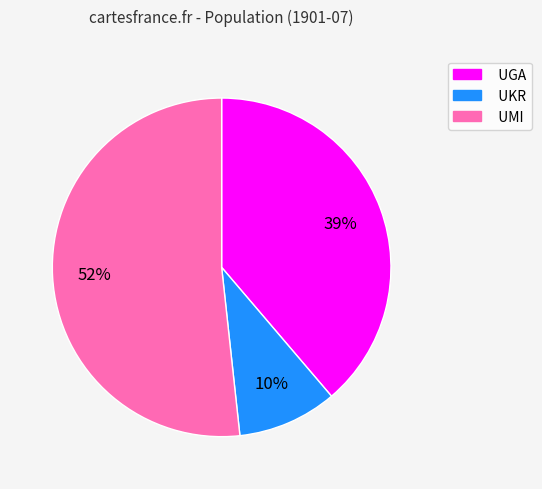

What is the largest slice in the pie chart?

UMI